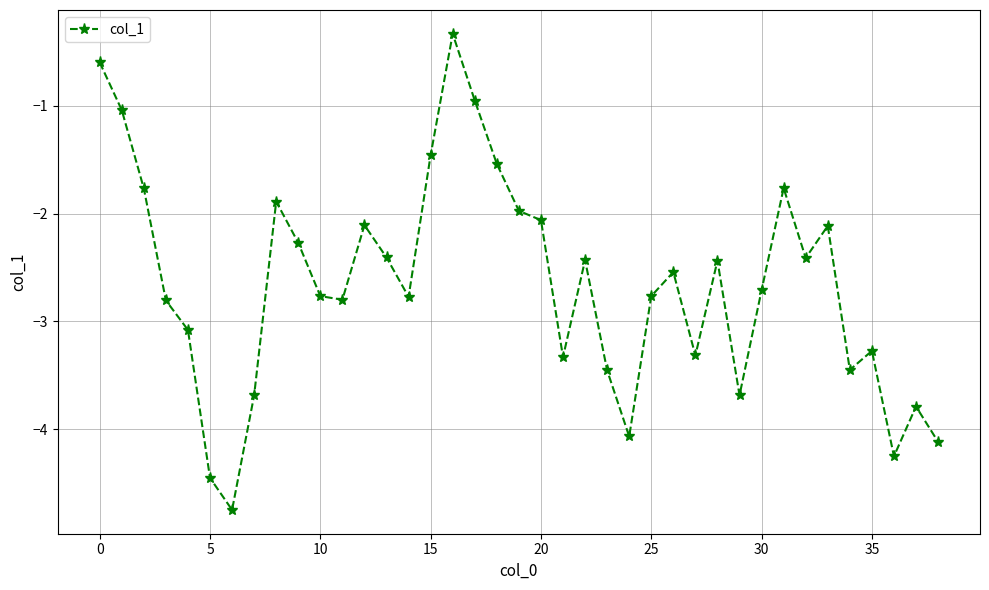

What is the maximum value shown in the chart?

-0.3